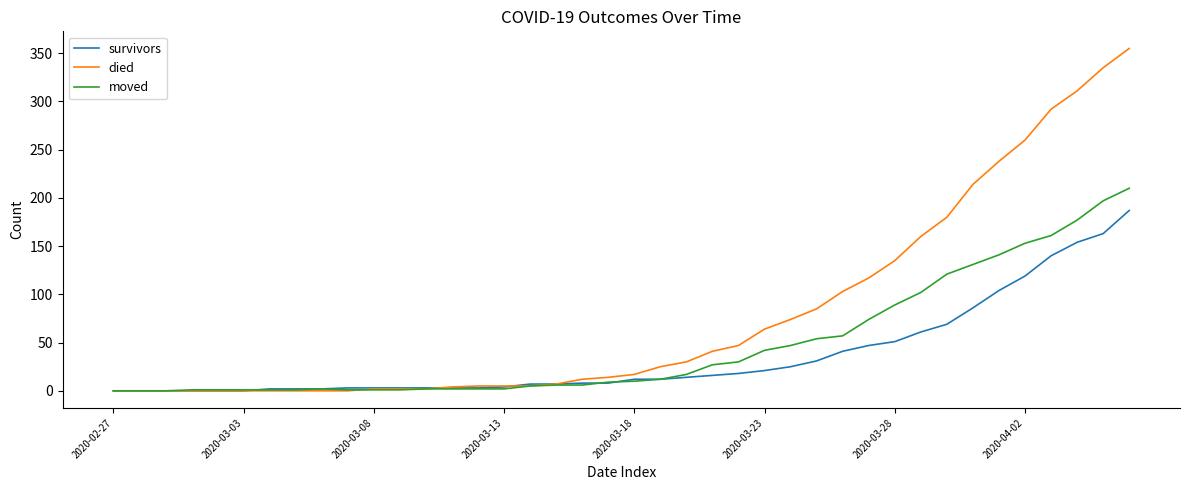

List the series in order of their overall mean, highest first.

died, moved, survivors